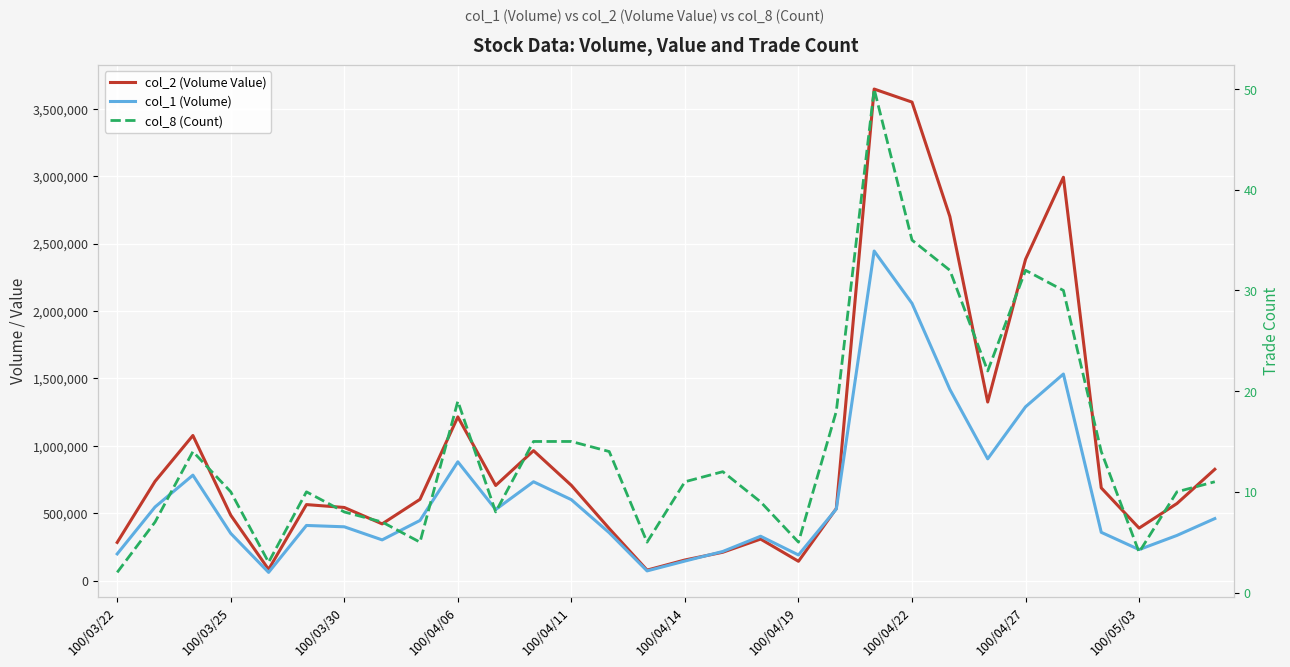

How many intersections are there between col_2 (Volume Value) and col_1 (Volume)?

2